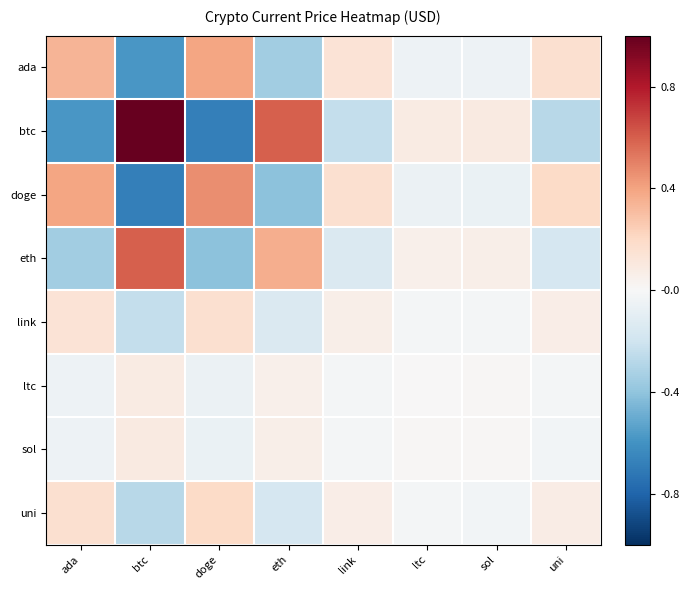

Rank the series at ltc from highest to lowest value.

btc, eth, sol, ltc, link, uni, ada, doge